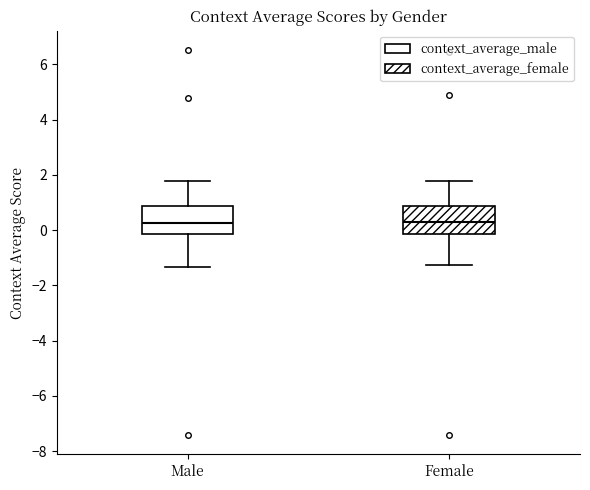

Reading left to right, transcribe this box plot: for each box, give where its median line is, the range the box spans, and where its two whiskers end, as read against the y-axis. The values are not printed on the chart, so give them approximately, as read against the axis.

Male: median 0.2, box -0.2 to 0.8, whiskers -1.4 to 1.8
Female: median 0.4, box -0.2 to 0.8, whiskers -1.2 to 1.8